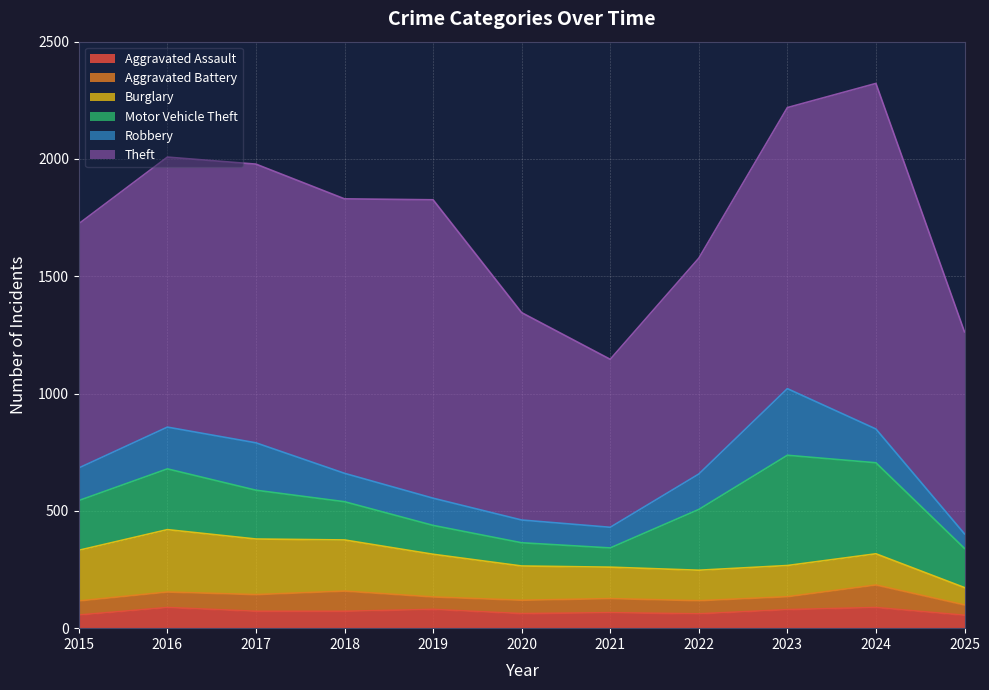

The Motor Vehicle Theft series shows 123 at 2019. True or false?

True